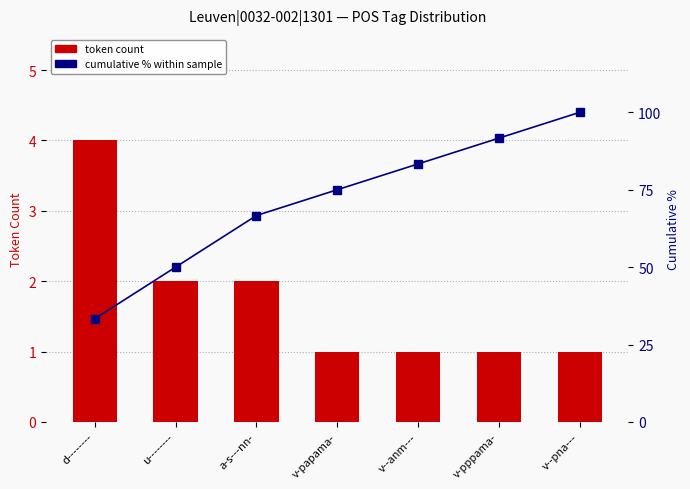

What position from the left is v-pppama-?

6